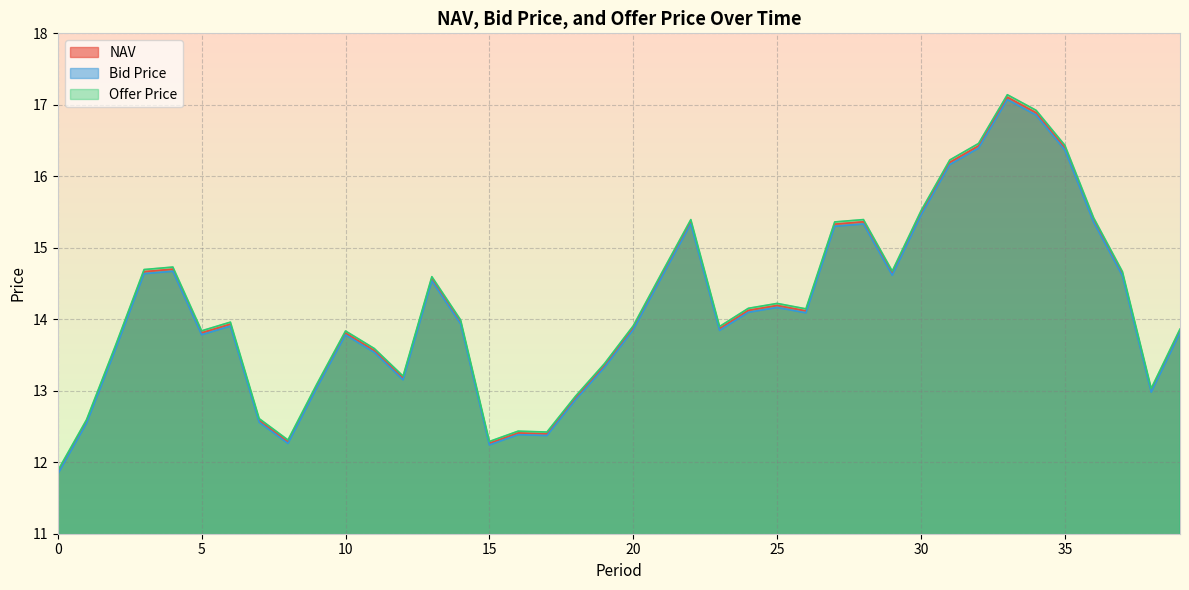

True or false: Bid Price and NAV intersect in this chart.

False